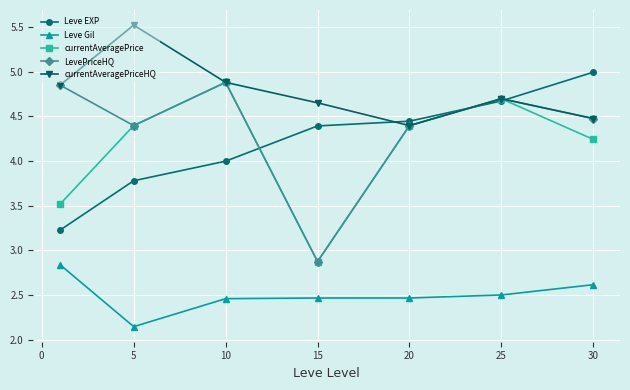

Does the chart have visible grid lines?

Yes